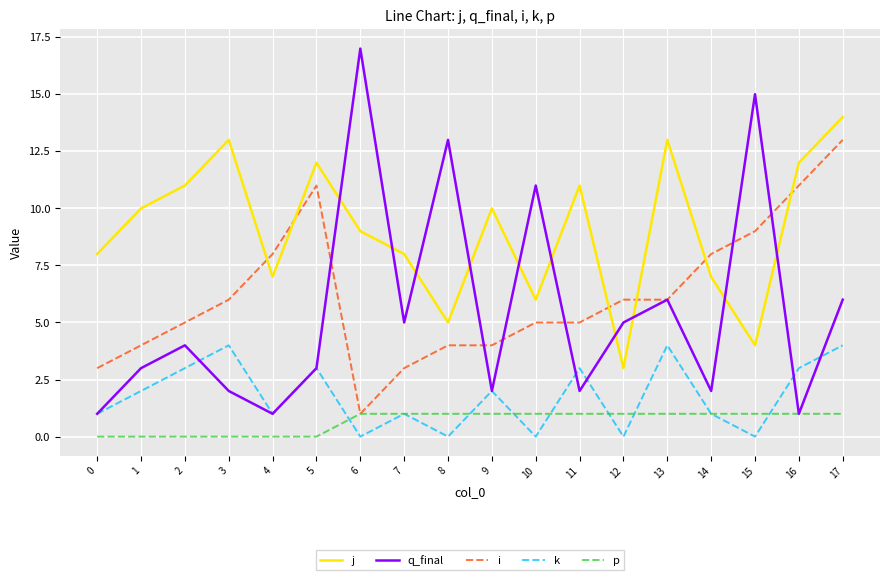

What is the difference between the k values at 0 and 6?

1